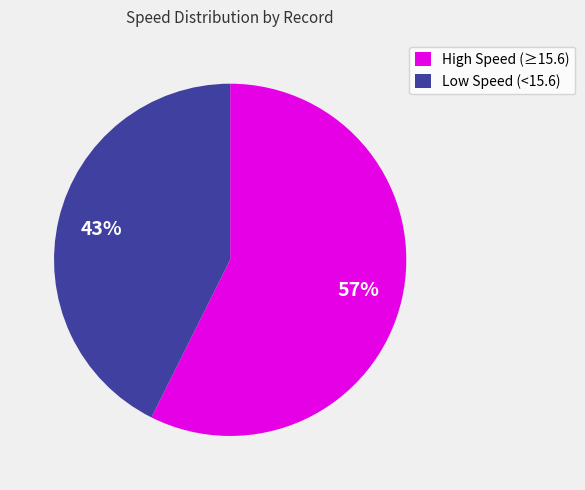

To the nearest percent, what is the average slice percentage?

50%